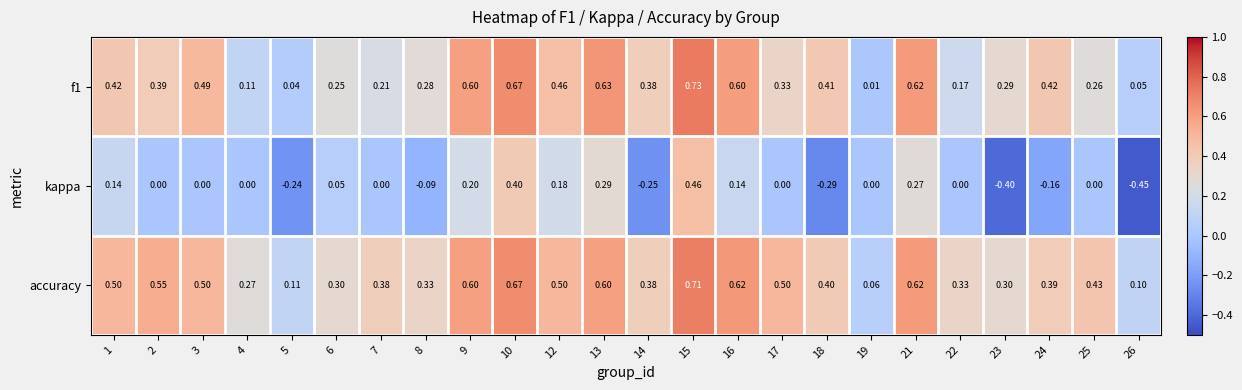

Which series has the widest spread of values?

kappa